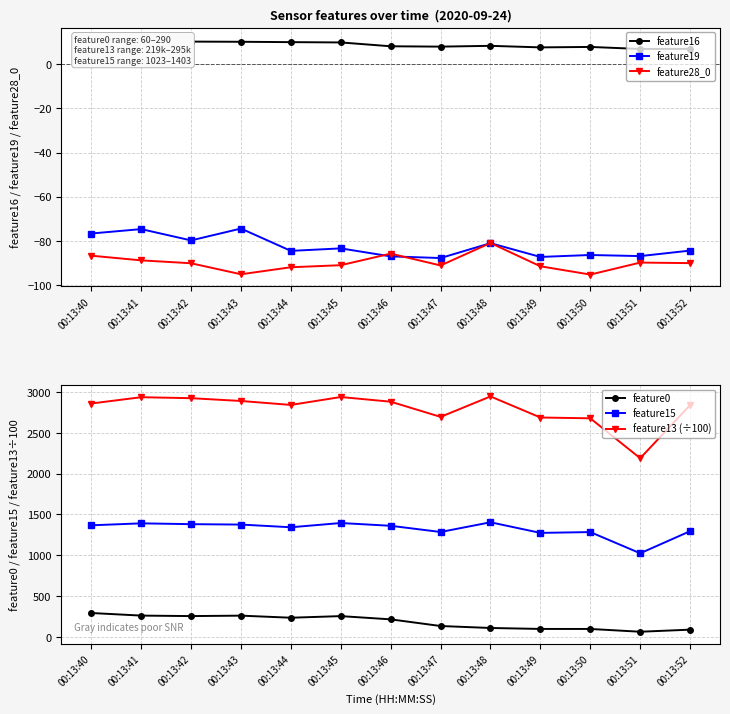

True or false: feature13 (÷100) and feature28_0 intersect in this chart.

False